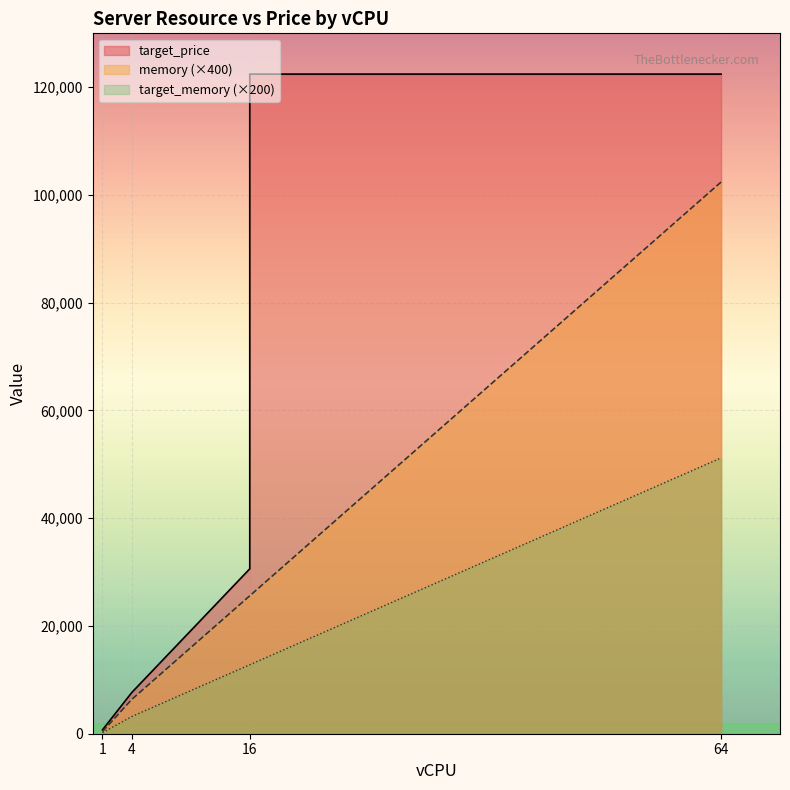

What is the spread (max minus min) of values at 4?

4480